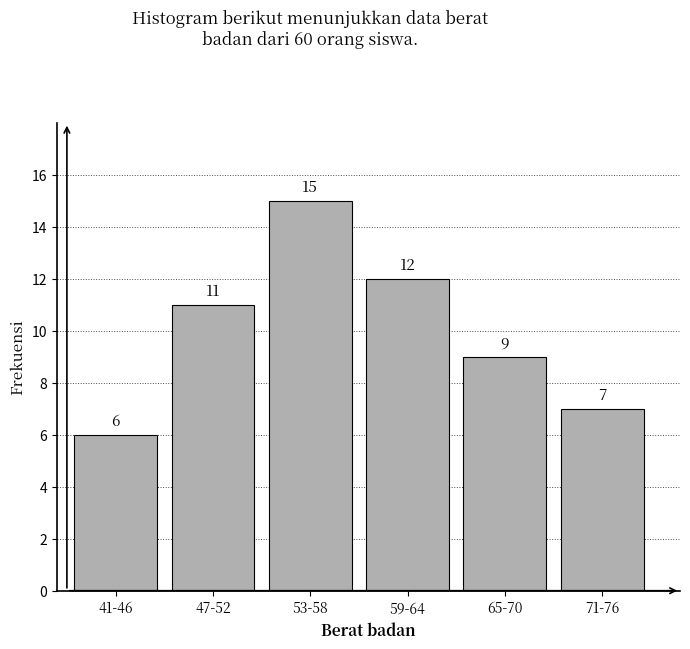

Reading left to right, list all the values displayed in this chart.

6	11	15	12	9	7